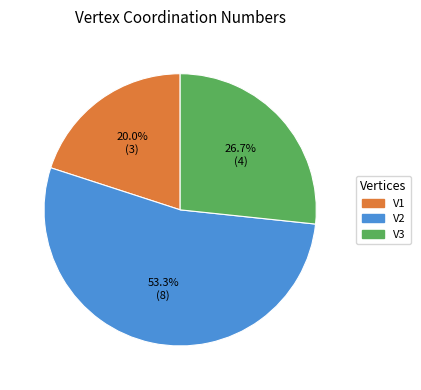

How much of the chart is everything except V2?

46.7%